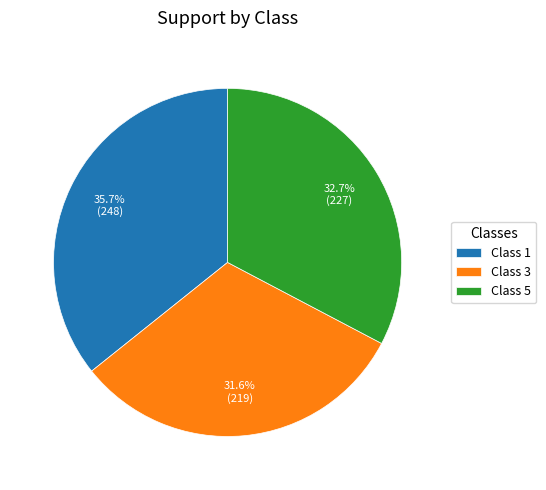

Rank the categories by value from lowest to highest.

Class 3, Class 5, Class 1